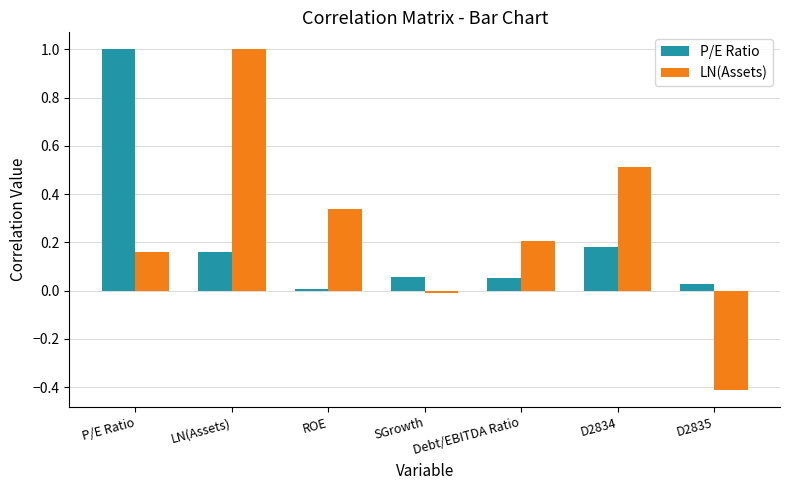

Count the number of data series in this chart.

2